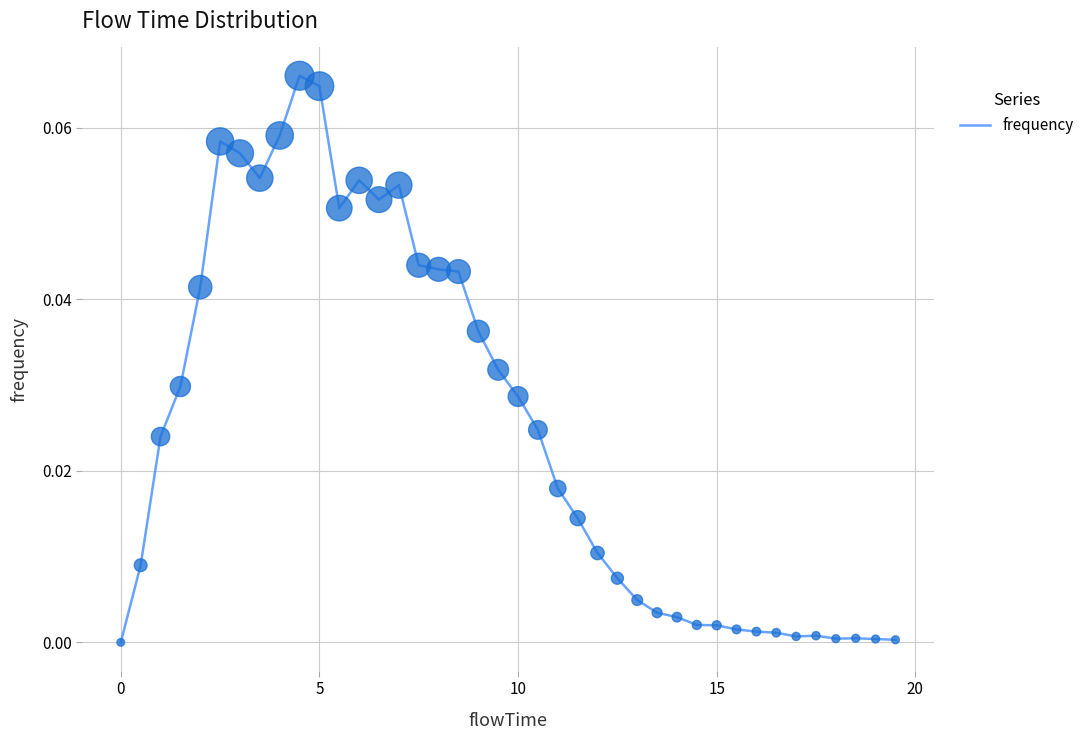

Is this an area chart (filled region under the line)?

No